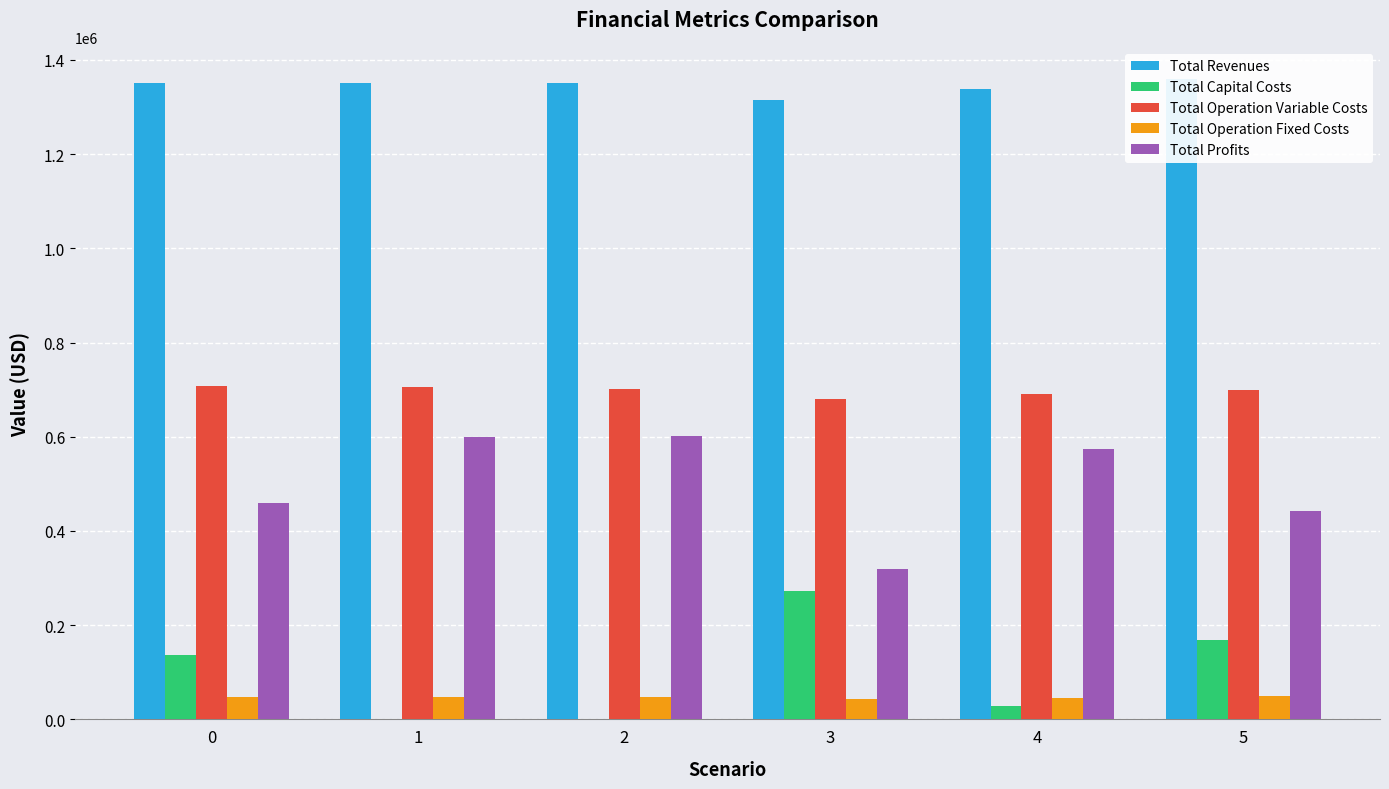

Rank the series at 4 from lowest to highest value.

Total Capital Costs, Total Operation Fixed Costs, Total Profits, Total Operation Variable Costs, Total Revenues